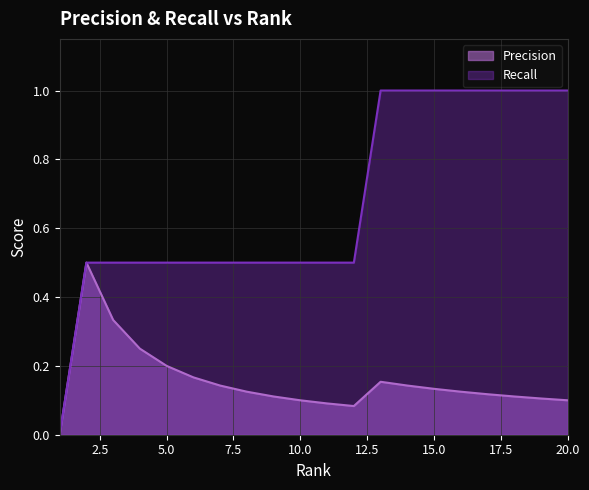

At how many categories does at least one series exceed 0?

19